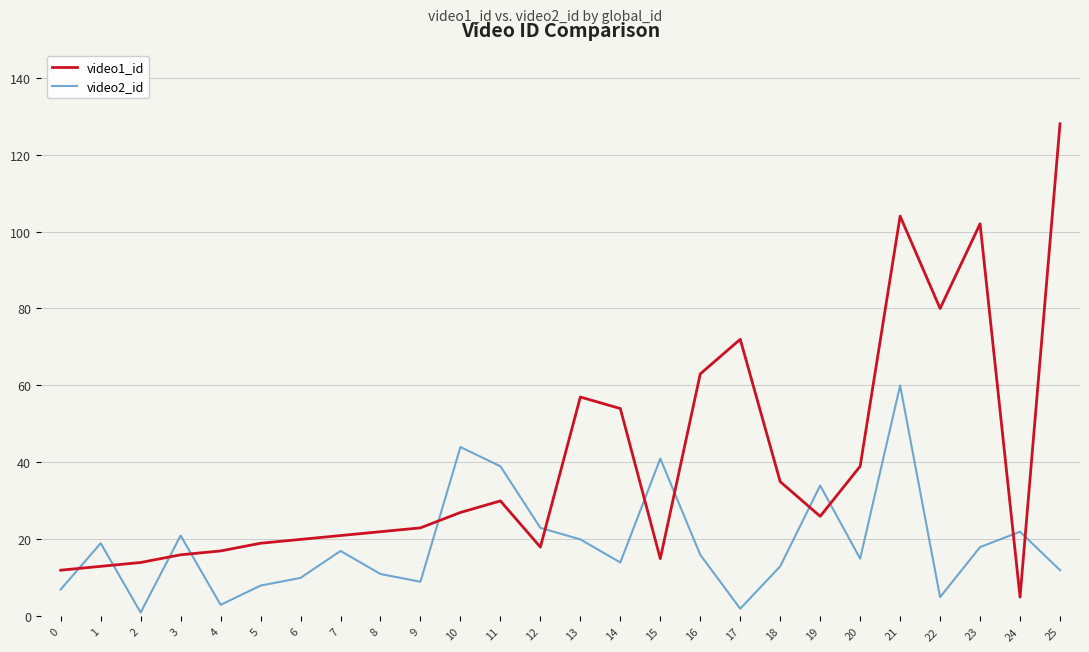

Is the value of video2_id at 0 greater than the value of video1_id at 22?

No